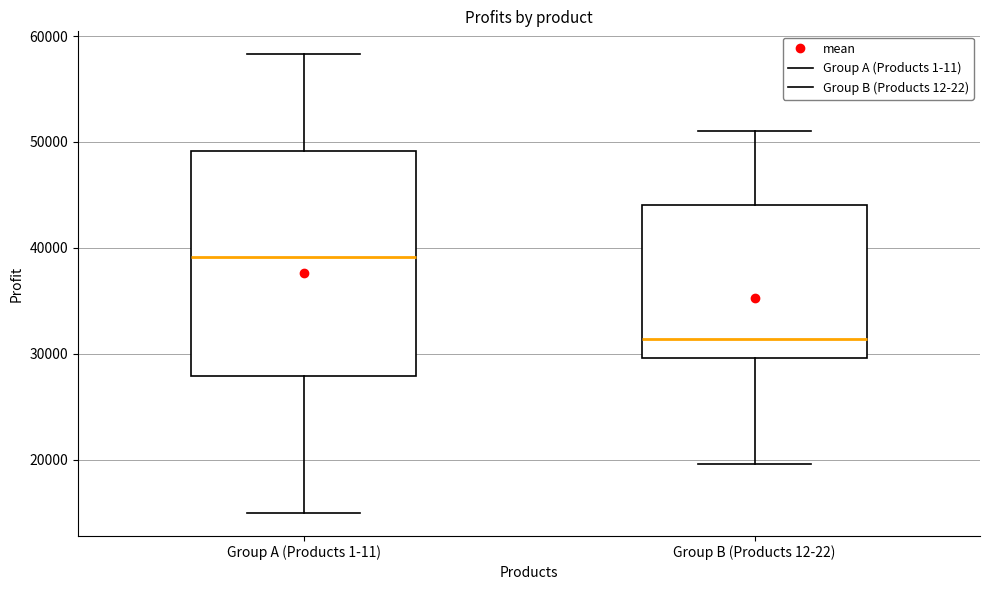

Reading left to right, transcribe this box plot: for each box, give where its median line is, the range the box spans, and where its two whiskers end, as read against the y-axis. The values are not printed on the chart, so give them approximately, as read against the axis.

Group A (Products 1-11): median 39000, box 28000 to 49000, whiskers 15000 to 58000
Group B (Products 12-22): median 31000, box 30000 to 44000, whiskers 20000 to 51000